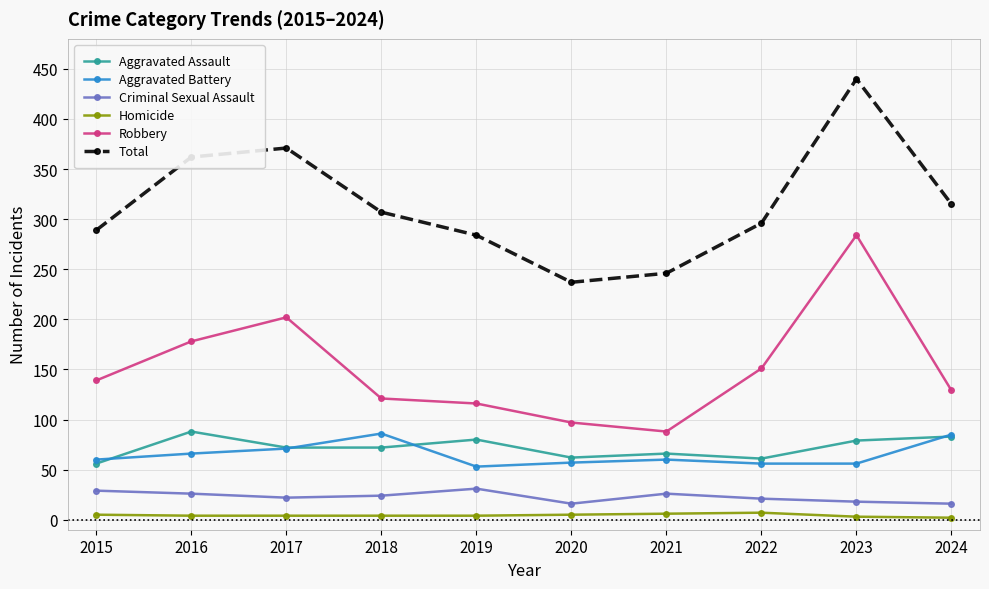

How many data points in Criminal Sexual Assault are less than 24?

5